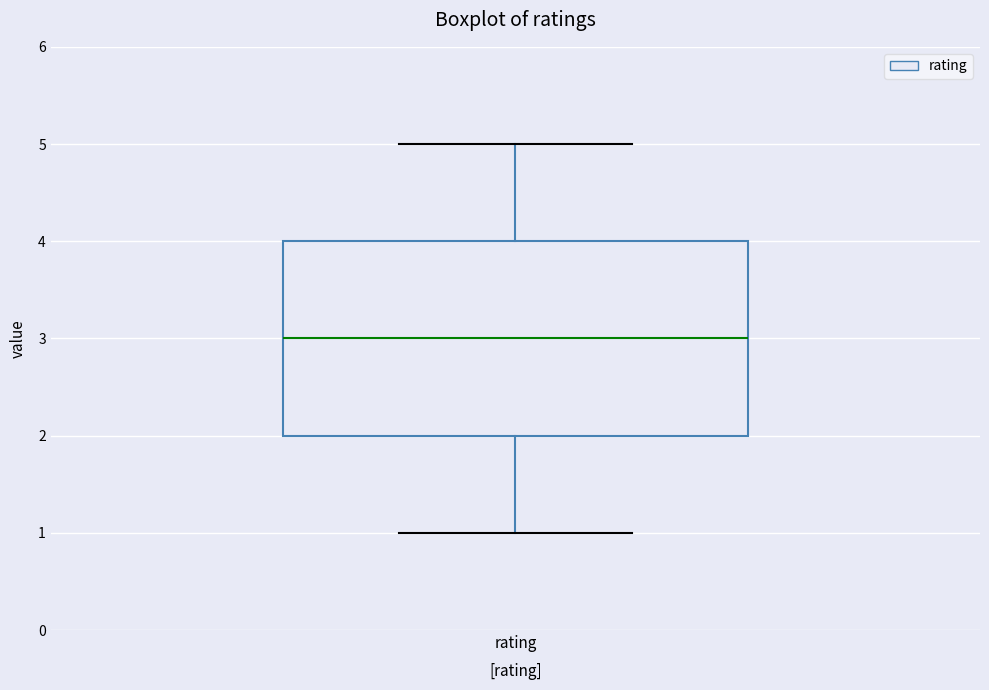

Where does the upper whisker of the box for rating end on the y-axis? The values are not printed on the chart, so give them approximately, as read against the axis.

5